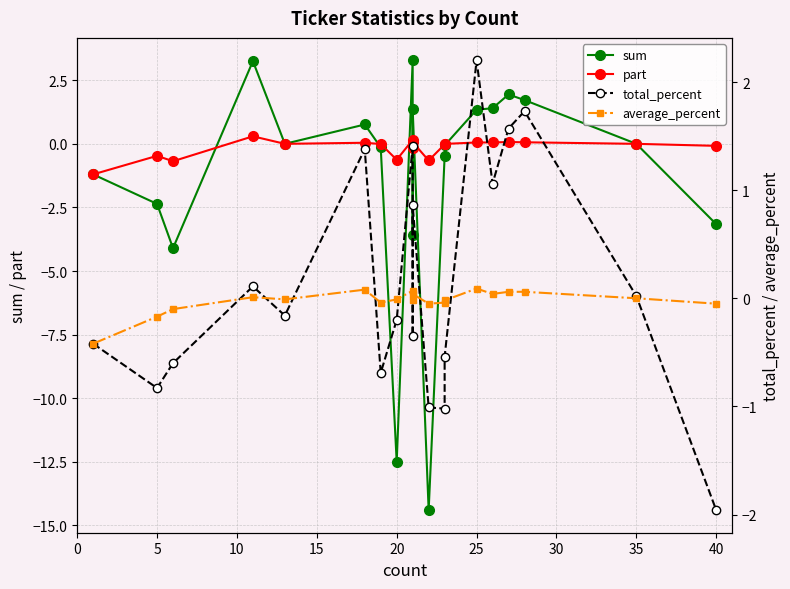

Which series has the widest spread of values?

sum